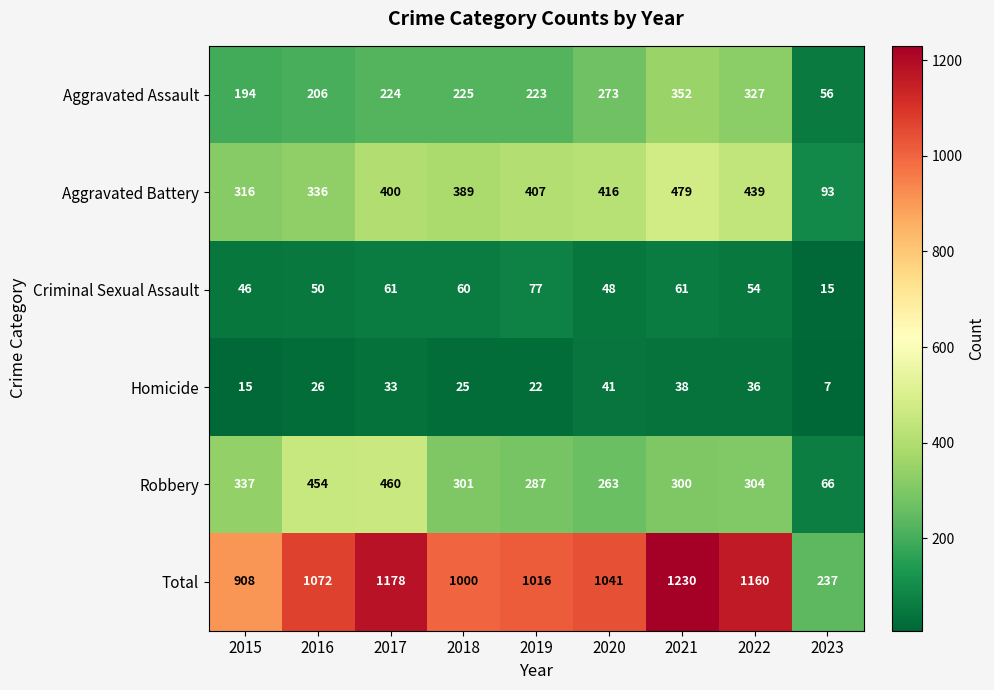

What value does the Homicide series have at 2020?

41